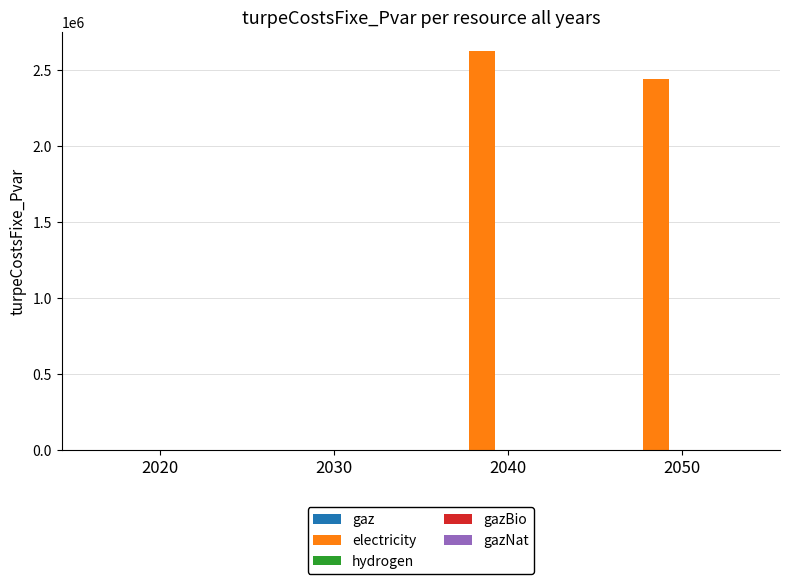

What is the sum of all values?

5065972.0